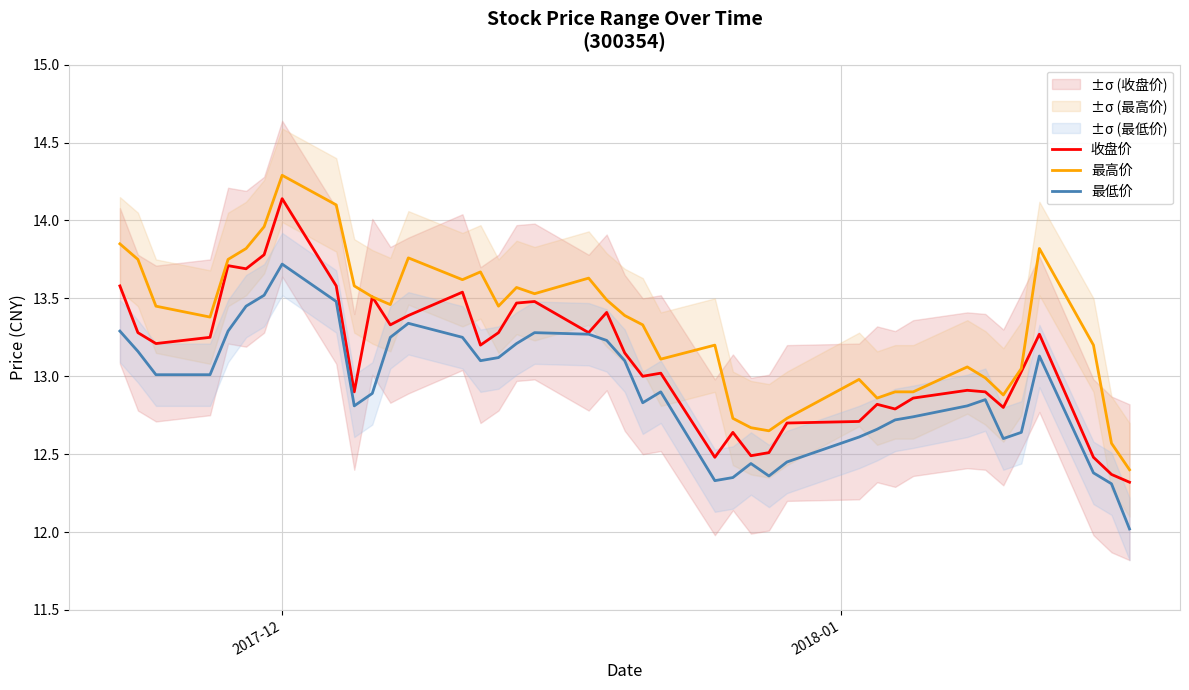

At how many categories does at least one series exceed 13?

28